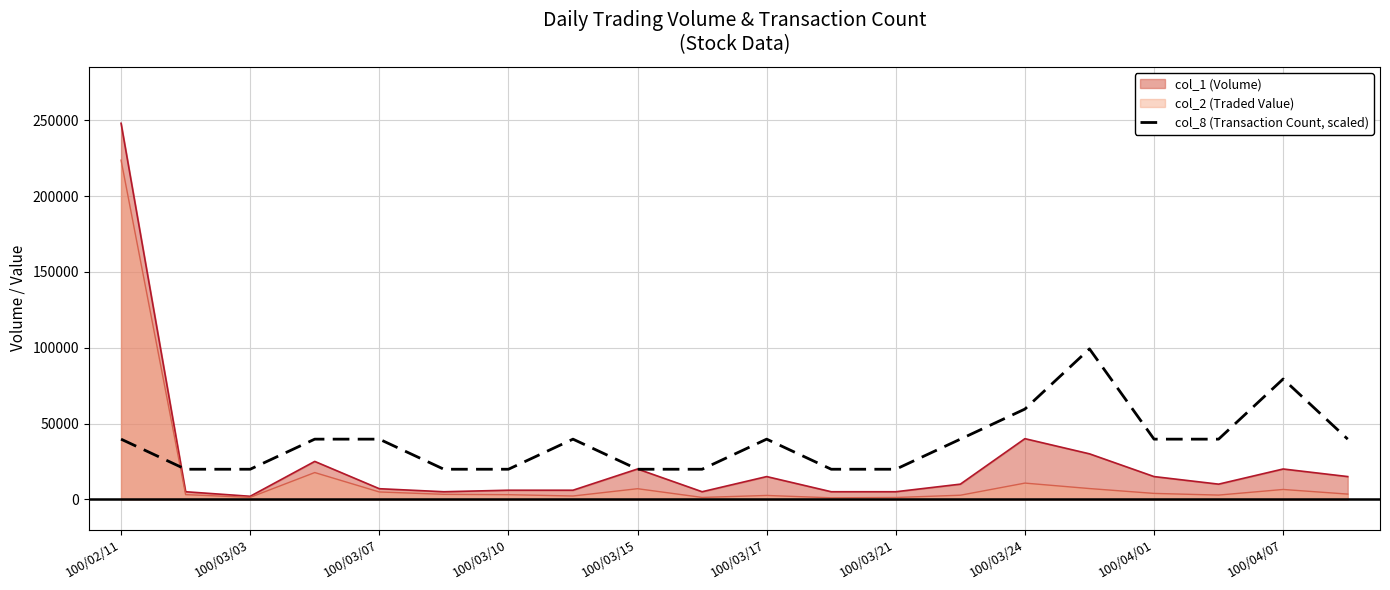

True or false: col_8 (Transaction Count, scaled) and col_2 (Traded Value) intersect in this chart.

True